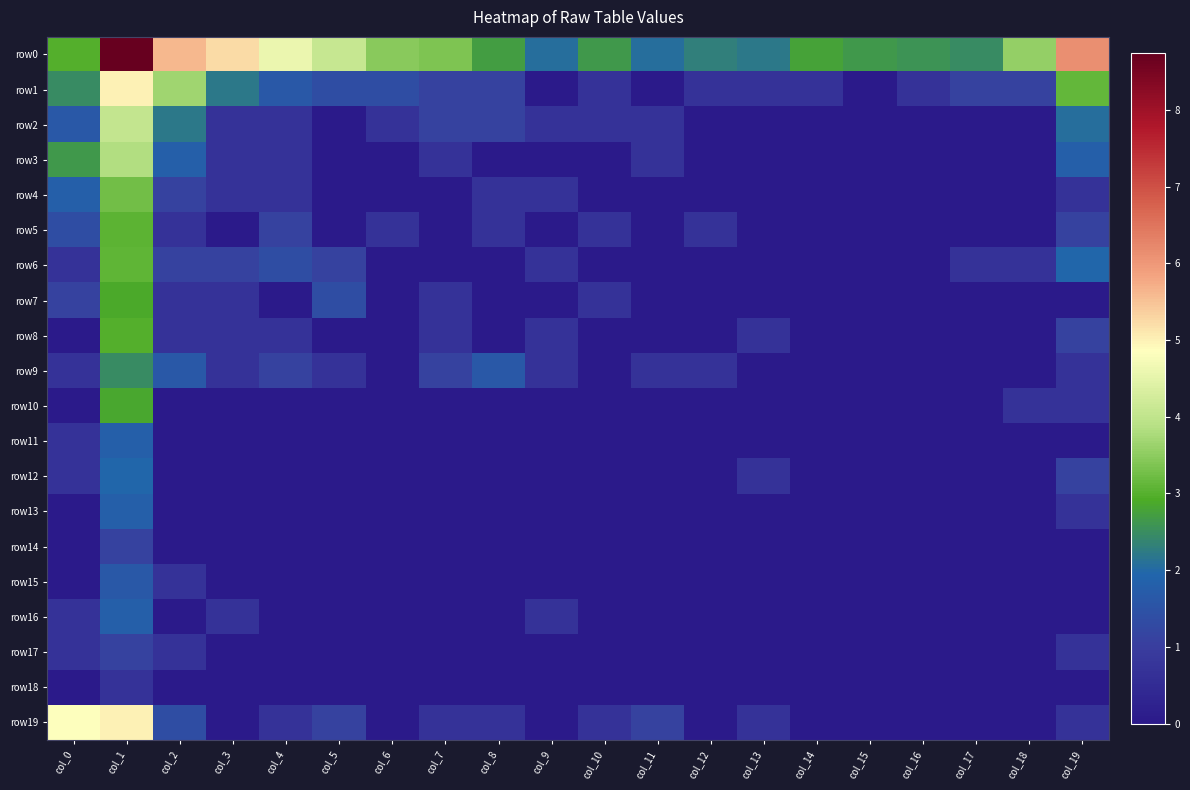

Reading left to right, what are all the values shown in this chart?

row0: col_0=3.0	col_1=8.7	col_2=5.6	col_3=5.2	col_4=4.6	col_5=4.1	col_6=3.5	col_7=3.4	col_8=2.7	col_9=2.1	col_10=2.6	col_11=2.1	col_12=2.3	col_13=2.2	col_14=2.8	col_15=2.6	col_16=2.6	col_17=2.5	col_18=3.6	col_19=6.1
row1: col_0=2.5	col_1=5.0	col_2=3.7	col_3=2.2	col_4=1.6	col_5=1.4	col_6=1.4	col_7=1.1	col_8=1.1	col_9=0.0	col_10=0.7	col_11=0.0	col_12=0.7	col_13=0.7	col_14=0.7	col_15=0.0	col_16=0.7	col_17=1.1	col_18=1.1	col_19=3.1
row2: col_0=1.6	col_1=4.1	col_2=2.2	col_3=0.7	col_4=0.7	col_5=0.0	col_6=0.7	col_7=1.1	col_8=1.1	col_9=0.7	col_10=0.7	col_11=0.7	col_12=0.0	col_13=0.0	col_14=0.0	col_15=0.0	col_16=0.0	col_17=0.0	col_18=0.0	col_19=2.1
row3: col_0=2.6	col_1=3.8	col_2=1.8	col_3=0.7	col_4=0.7	col_5=0.0	col_6=0.0	col_7=0.7	col_8=0.0	col_9=0.0	col_10=0.0	col_11=0.7	col_12=0.0	col_13=0.0	col_14=0.0	col_15=0.0	col_16=0.0	col_17=0.0	col_18=0.0	col_19=1.8
row4: col_0=1.8	col_1=3.3	col_2=1.1	col_3=0.7	col_4=0.7	col_5=0.0	col_6=0.0	col_7=0.0	col_8=0.7	col_9=0.7	col_10=0.0	col_11=0.0	col_12=0.0	col_13=0.0	col_14=0.0	col_15=0.0	col_16=0.0	col_17=0.0	col_18=0.0	col_19=0.7
row5: col_0=1.4	col_1=3.0	col_2=0.7	col_3=0.0	col_4=1.1	col_5=0.0	col_6=0.7	col_7=0.0	col_8=0.7	col_9=0.0	col_10=0.7	col_11=0.0	col_12=0.7	col_13=0.0	col_14=0.0	col_15=0.0	col_16=0.0	col_17=0.0	col_18=0.0	col_19=1.1
row6: col_0=0.7	col_1=3.1	col_2=1.1	col_3=1.1	col_4=1.4	col_5=1.1	col_6=0.0	col_7=0.0	col_8=0.0	col_9=0.7	col_10=0.0	col_11=0.0	col_12=0.0	col_13=0.0	col_14=0.0	col_15=0.0	col_16=0.0	col_17=0.7	col_18=0.7	col_19=1.9
row7: col_0=1.1	col_1=2.9	col_2=0.7	col_3=0.7	col_4=0.0	col_5=1.4	col_6=0.0	col_7=0.7	col_8=0.0	col_9=0.0	col_10=0.7	col_11=0.0	col_12=0.0	col_13=0.0	col_14=0.0	col_15=0.0	col_16=0.0	col_17=0.0	col_18=0.0	col_19=0.0
row8: col_0=0.0	col_1=3.0	col_2=0.7	col_3=0.7	col_4=0.7	col_5=0.0	col_6=0.0	col_7=0.7	col_8=0.0	col_9=0.7	col_10=0.0	col_11=0.0	col_12=0.0	col_13=0.7	col_14=0.0	col_15=0.0	col_16=0.0	col_17=0.0	col_18=0.0	col_19=1.1
row9: col_0=0.7	col_1=2.5	col_2=1.6	col_3=0.7	col_4=1.1	col_5=0.7	col_6=0.0	col_7=1.1	col_8=1.6	col_9=0.7	col_10=0.0	col_11=0.7	col_12=0.7	col_13=0.0	col_14=0.0	col_15=0.0	col_16=0.0	col_17=0.0	col_18=0.0	col_19=0.7
row10: col_0=0.0	col_1=2.8	col_2=0.0	col_3=0.0	col_4=0.0	col_5=0.0	col_6=0.0	col_7=0.0	col_8=0.0	col_9=0.0	col_10=0.0	col_11=0.0	col_12=0.0	col_13=0.0	col_14=0.0	col_15=0.0	col_16=0.0	col_17=0.0	col_18=0.7	col_19=0.7
row11: col_0=0.7	col_1=1.8	col_2=0.0	col_3=0.0	col_4=0.0	col_5=0.0	col_6=0.0	col_7=0.0	col_8=0.0	col_9=0.0	col_10=0.0	col_11=0.0	col_12=0.0	col_13=0.0	col_14=0.0	col_15=0.0	col_16=0.0	col_17=0.0	col_18=0.0	col_19=0.0
row12: col_0=0.7	col_1=1.9	col_2=0.0	col_3=0.0	col_4=0.0	col_5=0.0	col_6=0.0	col_7=0.0	col_8=0.0	col_9=0.0	col_10=0.0	col_11=0.0	col_12=0.0	col_13=0.7	col_14=0.0	col_15=0.0	col_16=0.0	col_17=0.0	col_18=0.0	col_19=1.1
row13: col_0=0.0	col_1=1.8	col_2=0.0	col_3=0.0	col_4=0.0	col_5=0.0	col_6=0.0	col_7=0.0	col_8=0.0	col_9=0.0	col_10=0.0	col_11=0.0	col_12=0.0	col_13=0.0	col_14=0.0	col_15=0.0	col_16=0.0	col_17=0.0	col_18=0.0	col_19=0.7
row14: col_0=0.0	col_1=1.1	col_2=0.0	col_3=0.0	col_4=0.0	col_5=0.0	col_6=0.0	col_7=0.0	col_8=0.0	col_9=0.0	col_10=0.0	col_11=0.0	col_12=0.0	col_13=0.0	col_14=0.0	col_15=0.0	col_16=0.0	col_17=0.0	col_18=0.0	col_19=0.0
row15: col_0=0.0	col_1=1.6	col_2=0.7	col_3=0.0	col_4=0.0	col_5=0.0	col_6=0.0	col_7=0.0	col_8=0.0	col_9=0.0	col_10=0.0	col_11=0.0	col_12=0.0	col_13=0.0	col_14=0.0	col_15=0.0	col_16=0.0	col_17=0.0	col_18=0.0	col_19=0.0
row16: col_0=0.7	col_1=1.8	col_2=0.0	col_3=0.7	col_4=0.0	col_5=0.0	col_6=0.0	col_7=0.0	col_8=0.0	col_9=0.7	col_10=0.0	col_11=0.0	col_12=0.0	col_13=0.0	col_14=0.0	col_15=0.0	col_16=0.0	col_17=0.0	col_18=0.0	col_19=0.0
row17: col_0=0.7	col_1=1.1	col_2=0.7	col_3=0.0	col_4=0.0	col_5=0.0	col_6=0.0	col_7=0.0	col_8=0.0	col_9=0.0	col_10=0.0	col_11=0.0	col_12=0.0	col_13=0.0	col_14=0.0	col_15=0.0	col_16=0.0	col_17=0.0	col_18=0.0	col_19=0.7
row18: col_0=0.0	col_1=0.7	col_2=0.0	col_3=0.0	col_4=0.0	col_5=0.0	col_6=0.0	col_7=0.0	col_8=0.0	col_9=0.0	col_10=0.0	col_11=0.0	col_12=0.0	col_13=0.0	col_14=0.0	col_15=0.0	col_16=0.0	col_17=0.0	col_18=0.0	col_19=0.0
row19: col_0=4.8	col_1=5.0	col_2=1.4	col_3=0.0	col_4=0.7	col_5=1.1	col_6=0.0	col_7=0.7	col_8=0.7	col_9=0.0	col_10=0.7	col_11=1.1	col_12=0.0	col_13=0.7	col_14=0.0	col_15=0.0	col_16=0.0	col_17=0.0	col_18=0.0	col_19=0.7